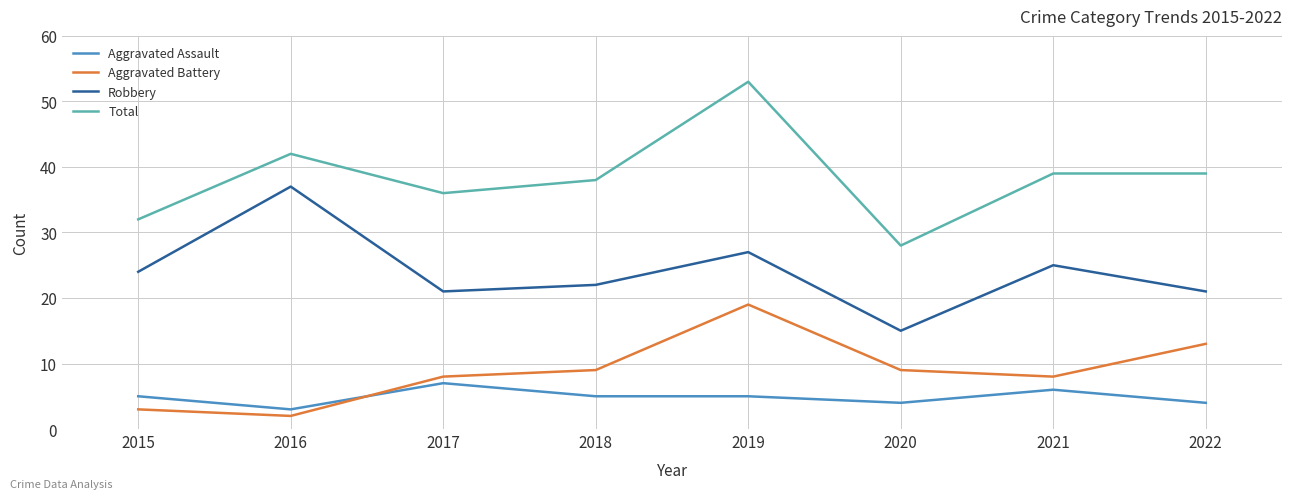

Rank the series by their maximum value, from lowest to highest.

Aggravated Assault, Aggravated Battery, Robbery, Total